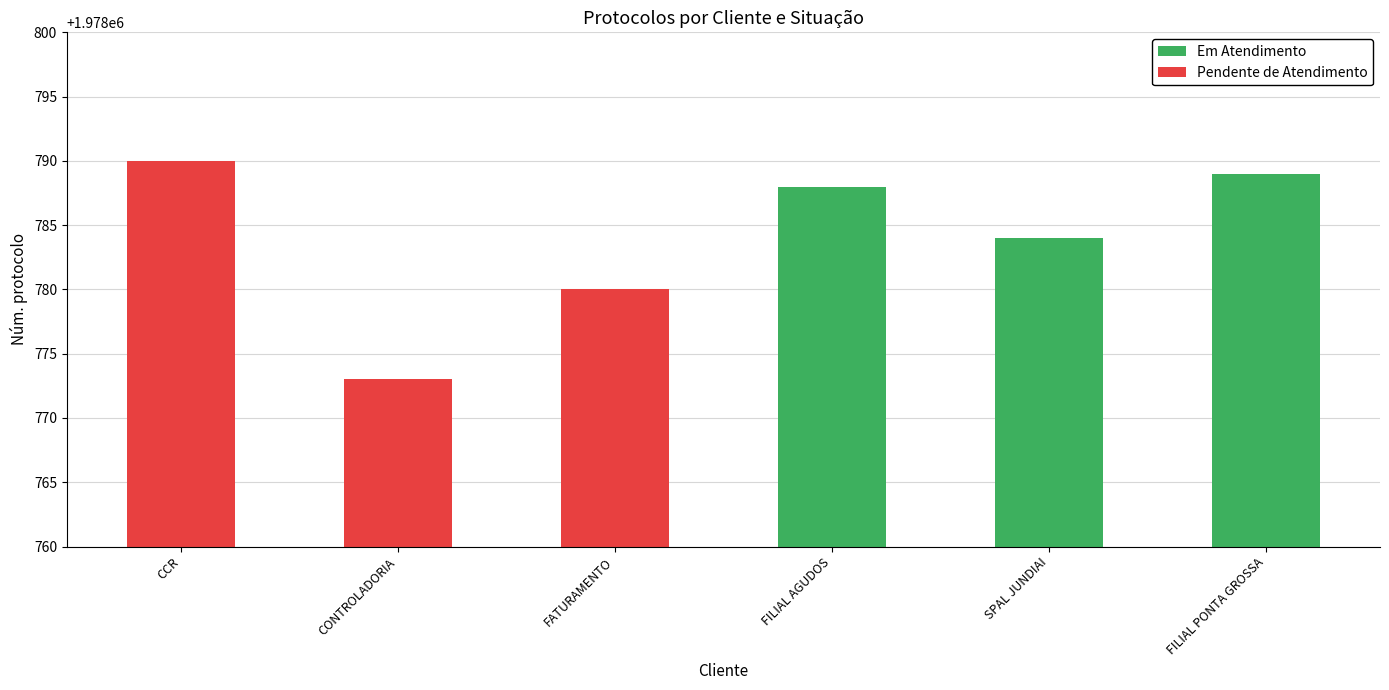

What is the smallest value displayed?

1978773